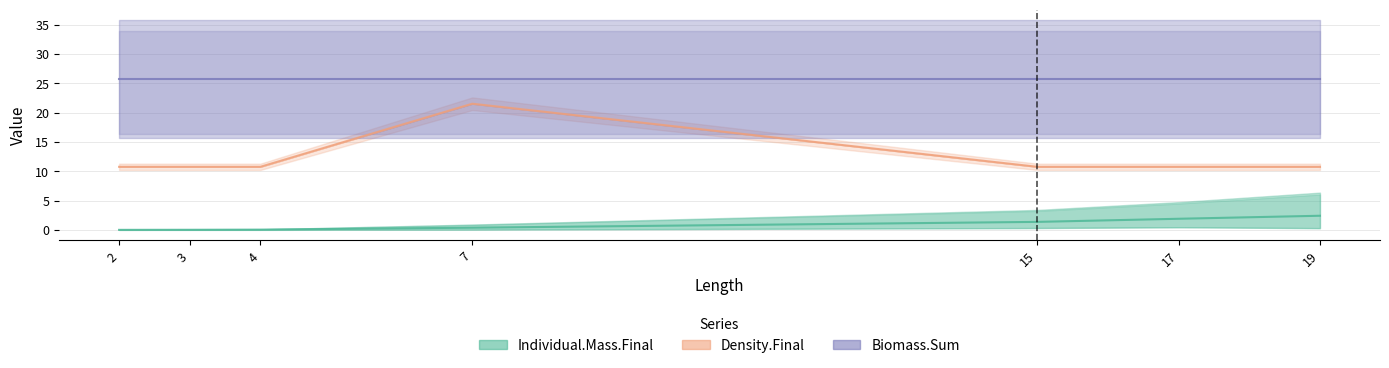

What is the spread (max minus min) of values at 15?

35.5